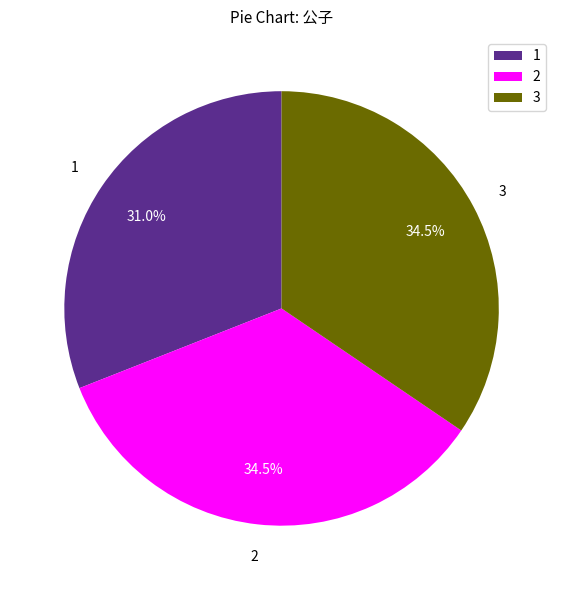

Combined, do 2 and 1 account for over 50%?

Yes